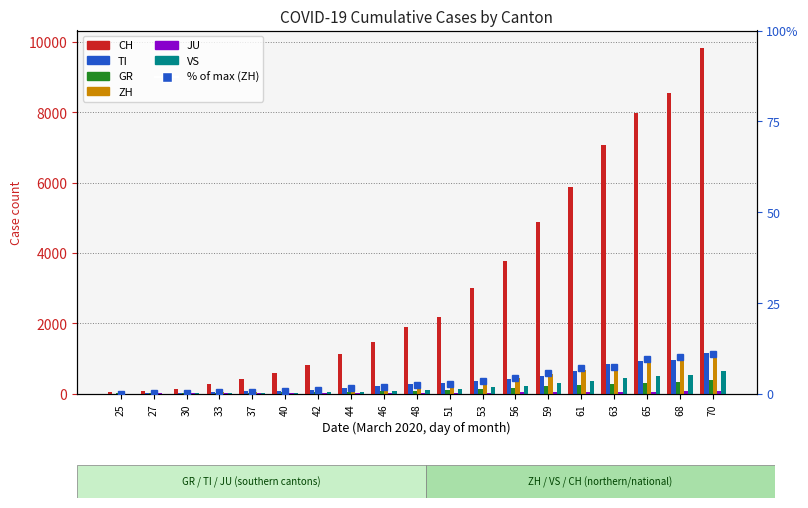

Reading left to right, extract all data points from this chart.

CH: 36	70	141	278	426	577	817	1132	1472	1883	2183	2989	3774	4879	5861	7075	7967	8551	9835
TI: 0	1	2	41	61	75	108	163	206	265	293	368	426	511	638	849	916	945	1162
GR: 2	2	6	18	28	32	44	53	65	73	93	118	152	204	252	283	311	327	386
ZH: 0	2	2	34	49	62	101	140	163	218	250	326	429	568	679	711	925	984	1073
JU: 0	1	1	5	7	7	7	12	17	18	19	25	29	32	36	44	54	61	69
VS: 0	0	1	7	17	22	30	53	76	98	115	172	225	312	349	436	498	535	628